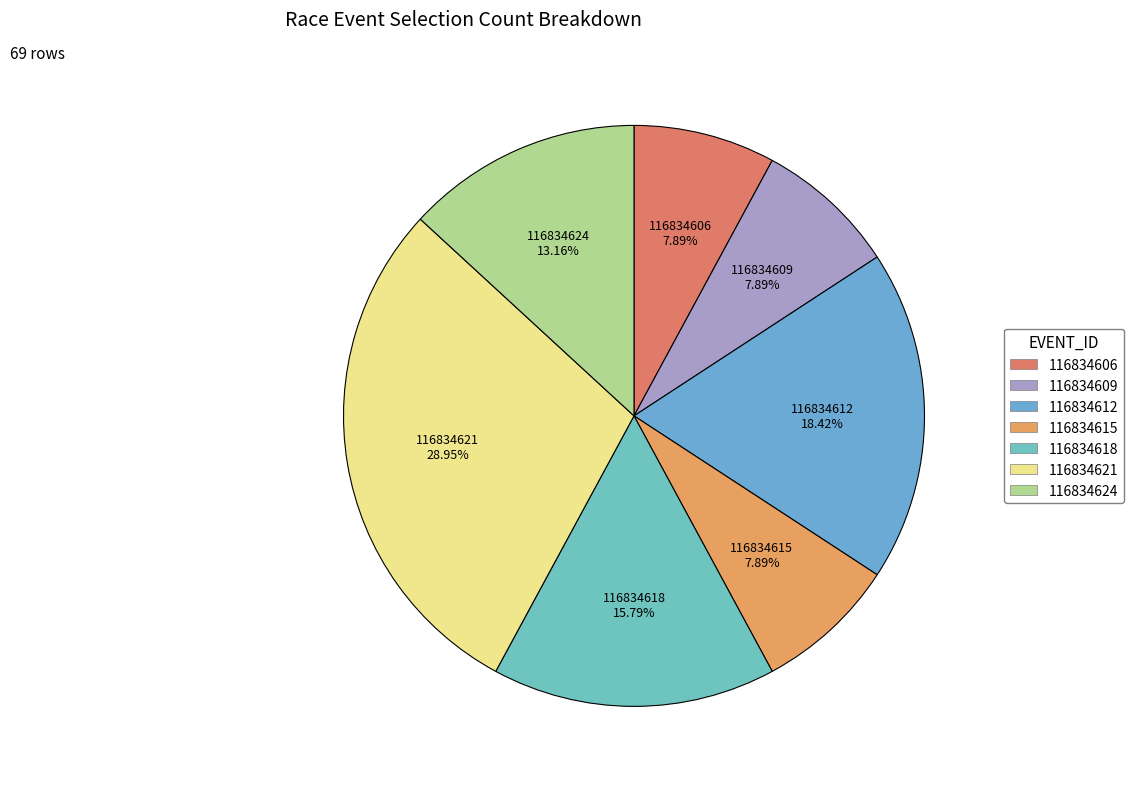

Combined, do 116834618 and 116834606 account for over 50%?

No